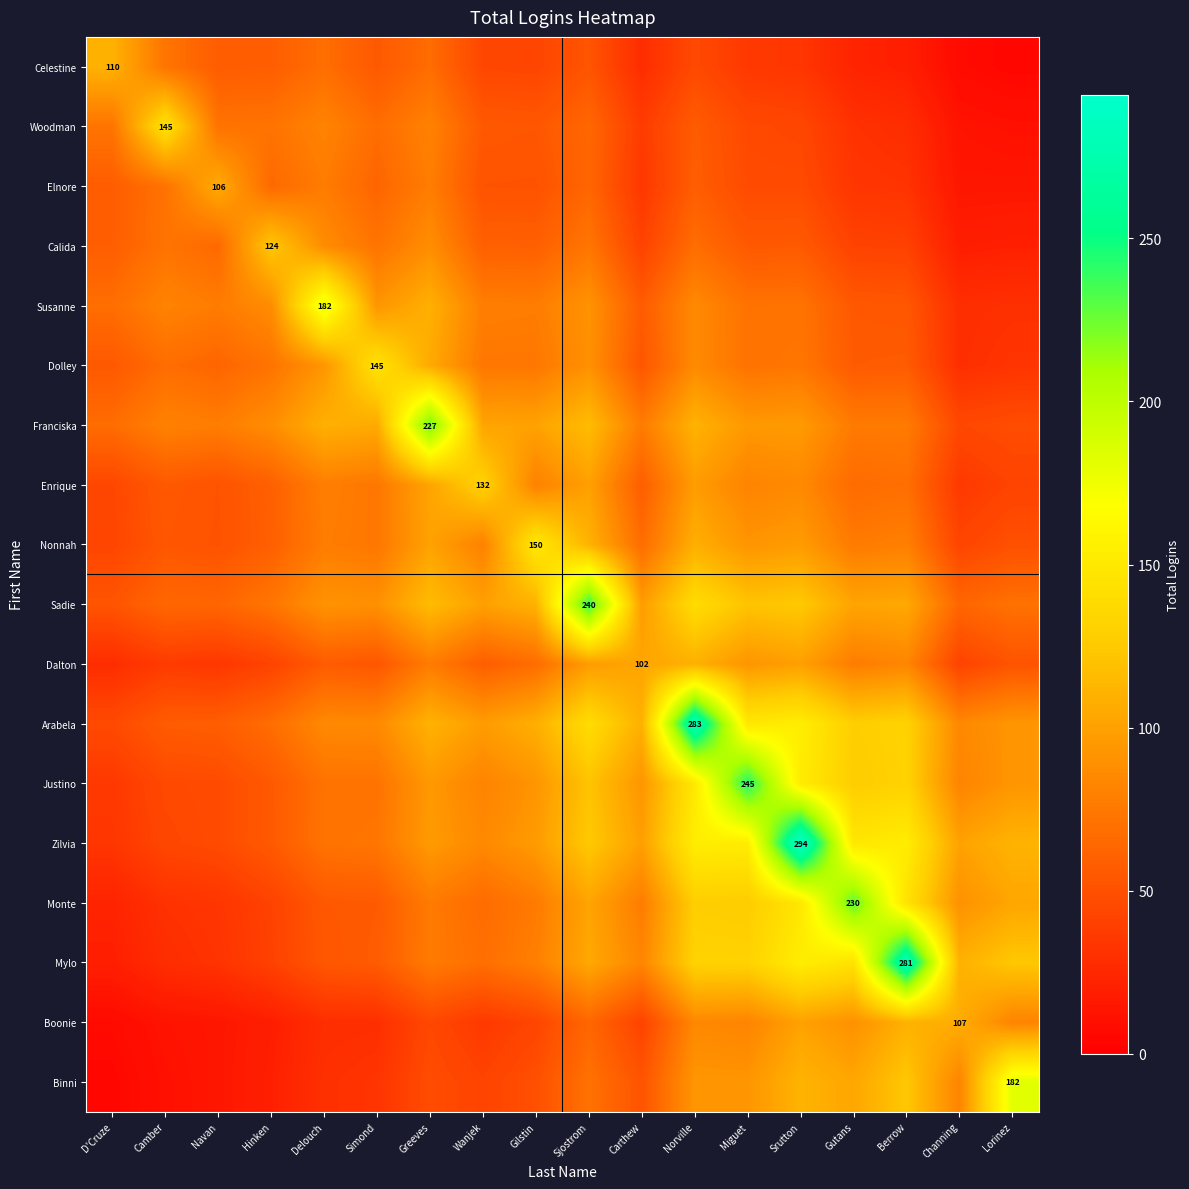

True or false: Boonie has a value of 89.9 at Gutans.

True